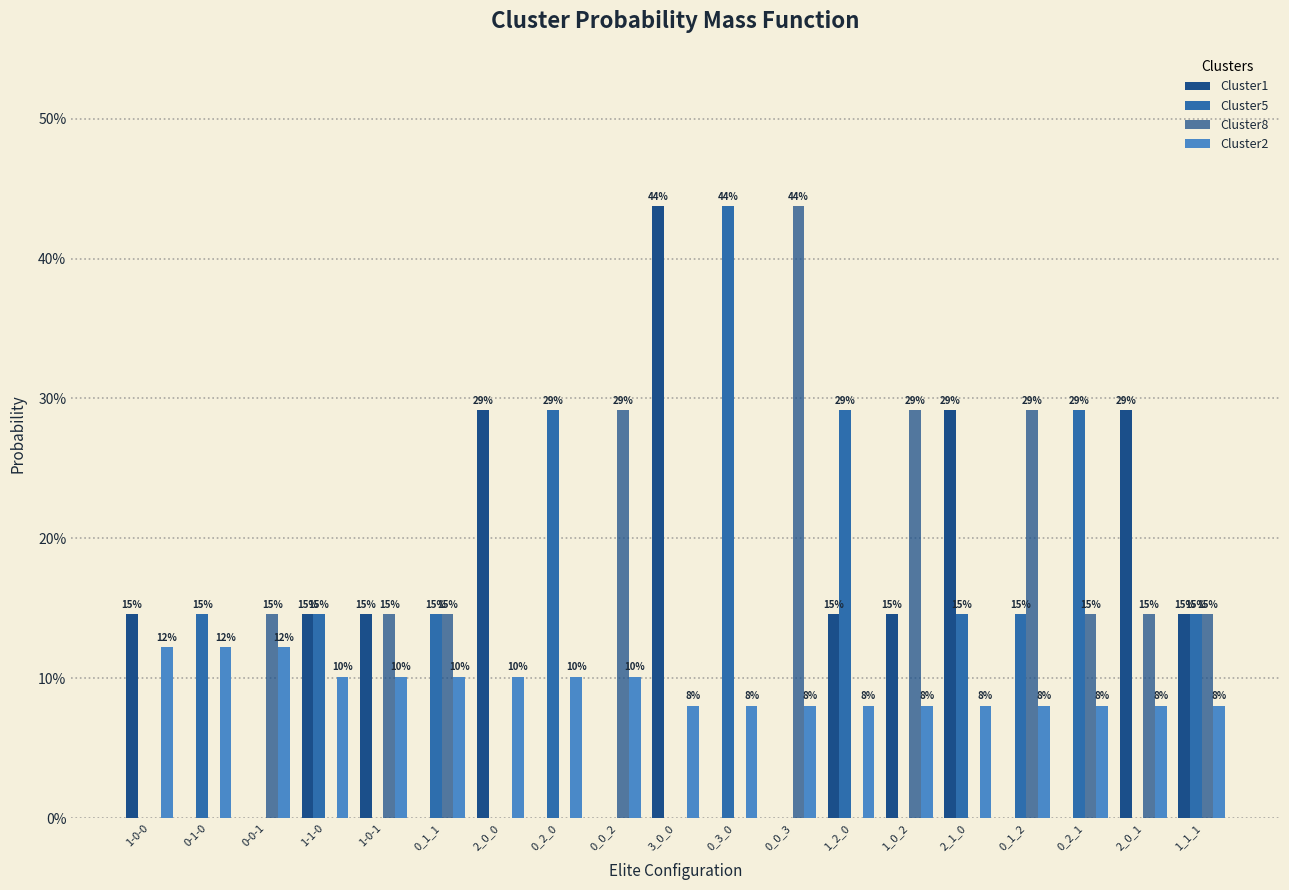

At which category is the sum across all series the highest?

3_0_0